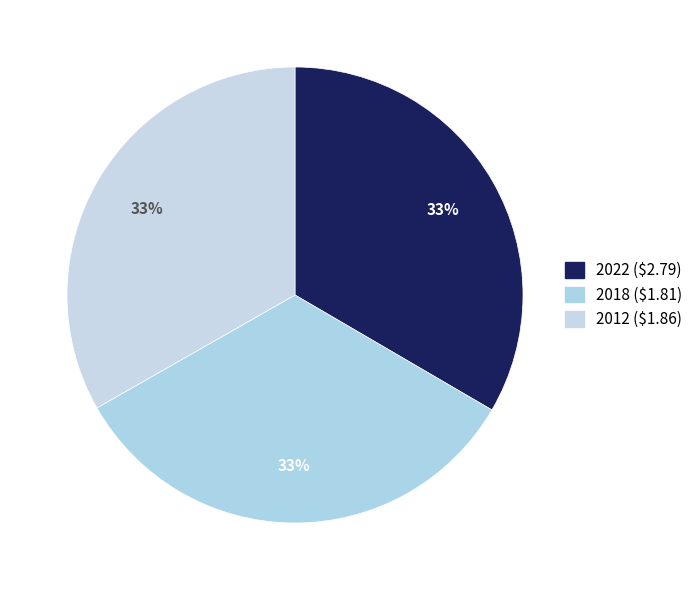

How many slices are in this pie chart?

3